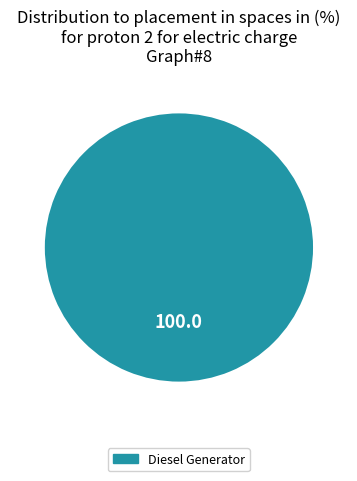

Does Diesel Generator account for over 50% of the chart?

Yes